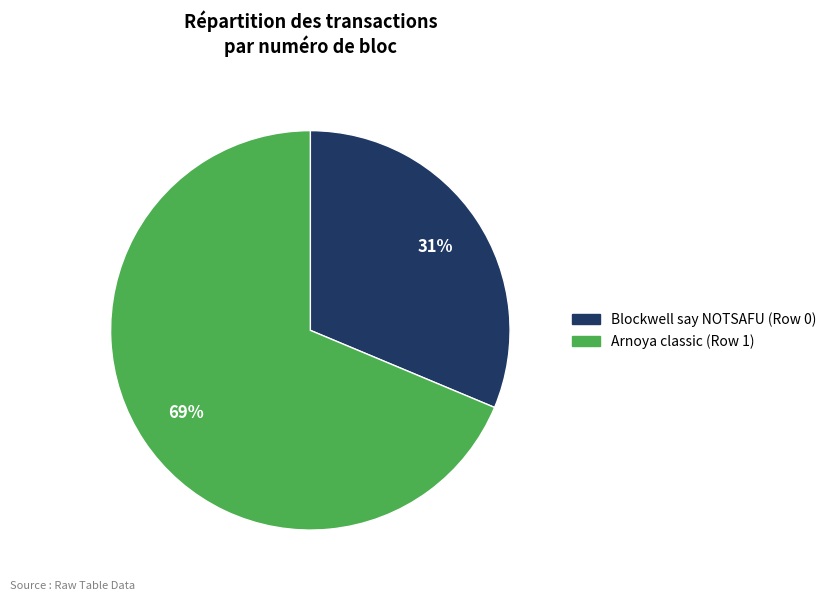

To the nearest percent, what percentage of the pie is Blockwell say NOTSAFU (Row 0)?

31%